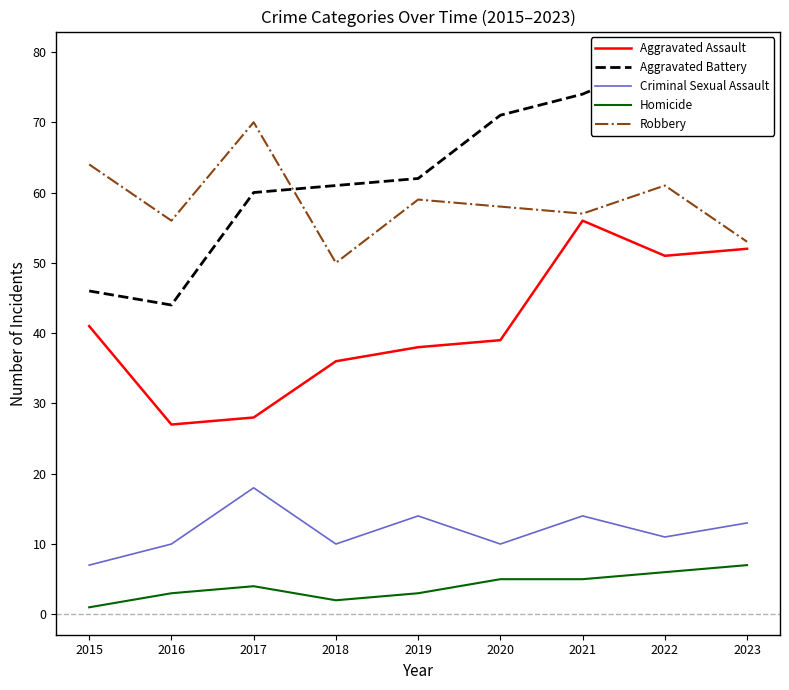

List the labels in order of Homicide value, smallest first.

2015, 2018, 2016, 2019, 2017, 2020, 2021, 2022, 2023